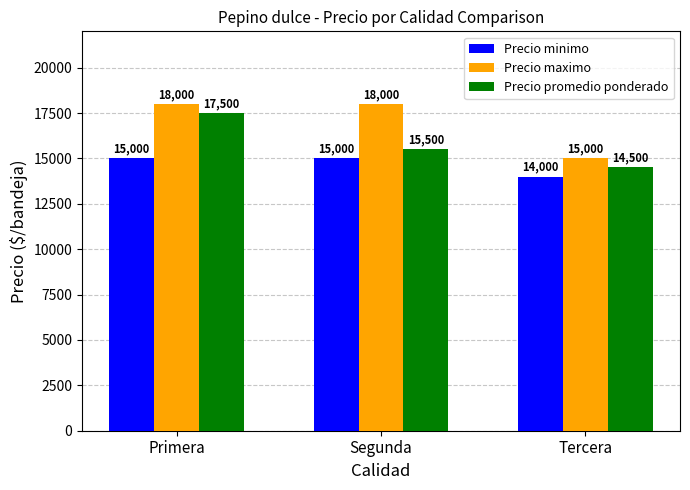

Reading left to right, transcribe all the data shown in this chart.

Precio minimo: Primera=15000	Segunda=15000	Tercera=14000
Precio maximo: Primera=18000	Segunda=18000	Tercera=15000
Precio promedio ponderado: Primera=17500	Segunda=15500	Tercera=14500